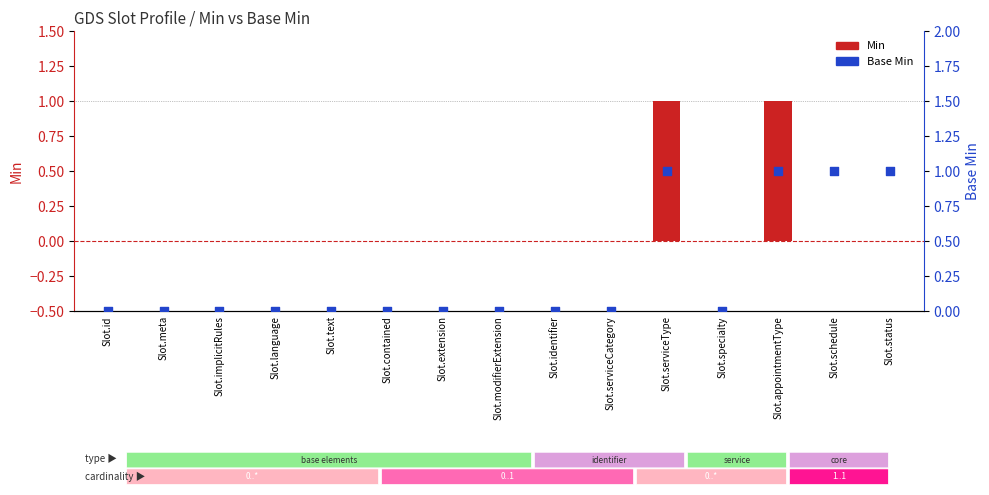

What are all the series names shown in the legend?

Min, Base Min